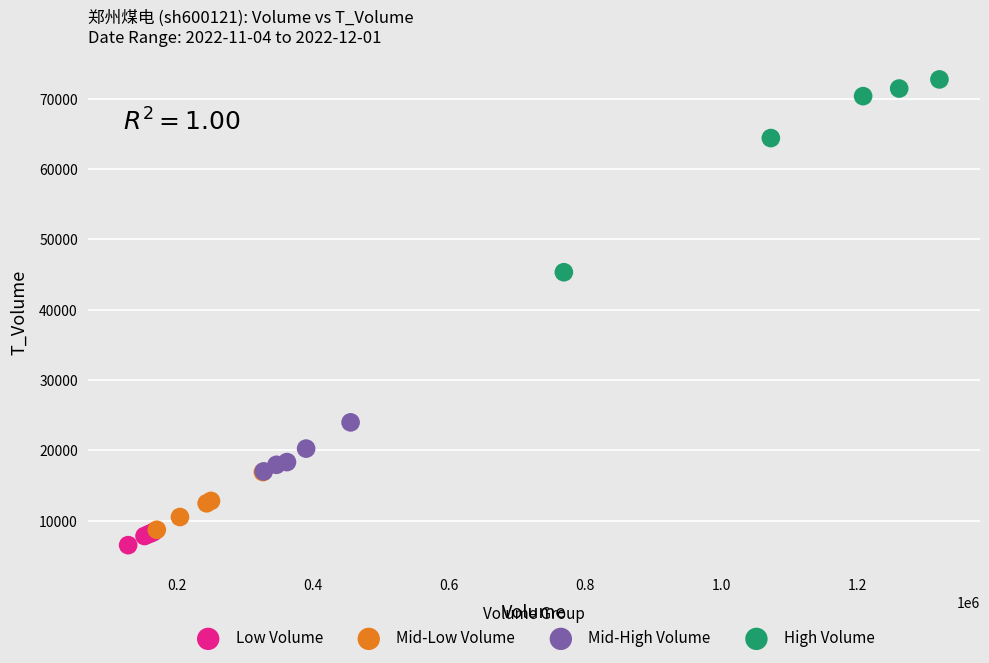

Which series has the widest spread of Y values?

High Volume